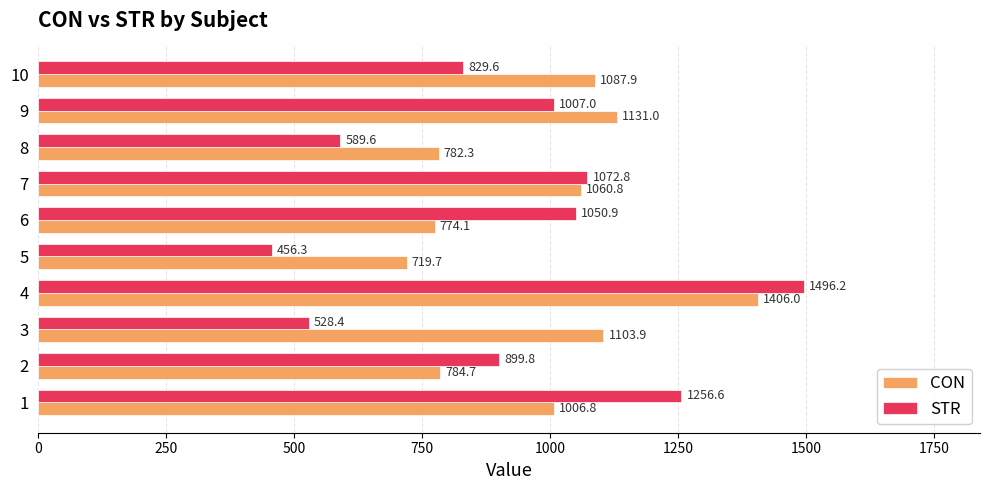

Which series has the largest range (max minus min)?

STR